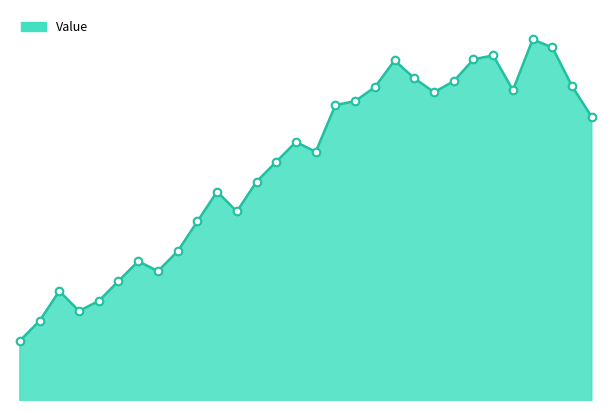

Does the chart have visible grid lines?

No